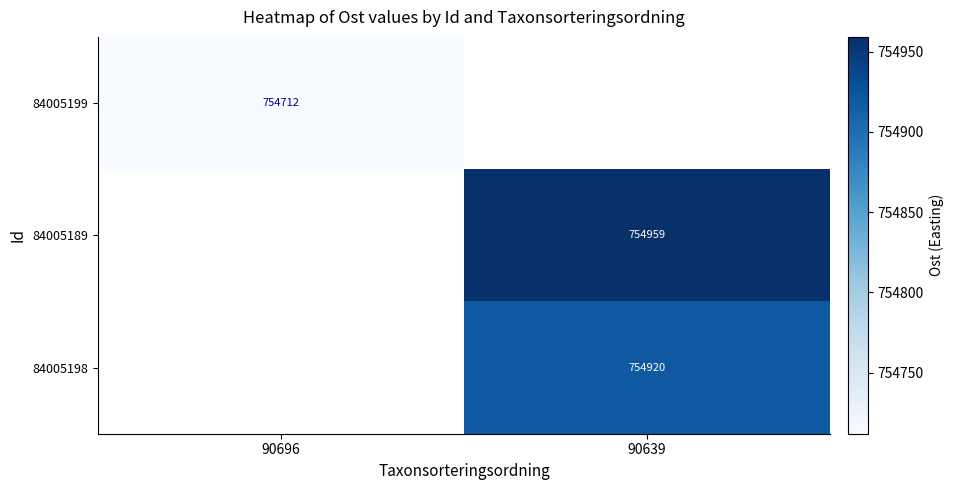

Rank the categories by 84005199 value from highest to lowest.

90696, 90639